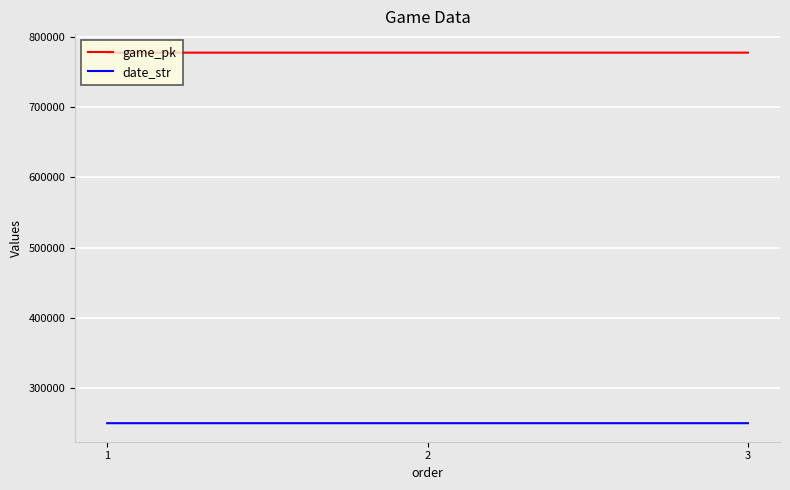

What is the difference between the highest and lowest values at 3?

526939